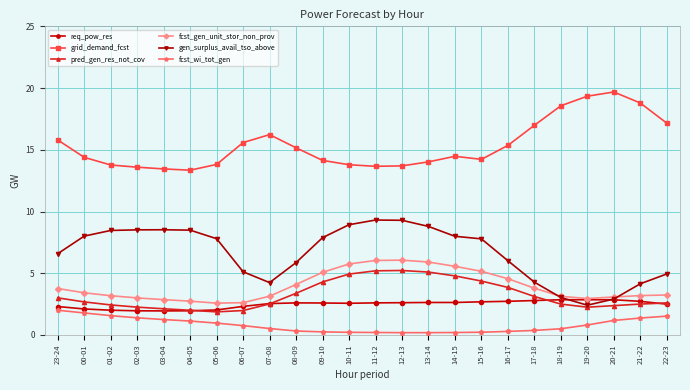

Which series changed the most between 05-06 and 11-12?

fcst_gen_unit_stor_non_prov